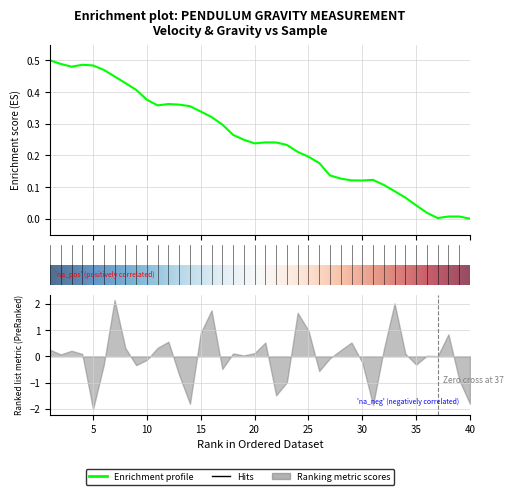

True or false: the data shows 0.1 at 27.

True